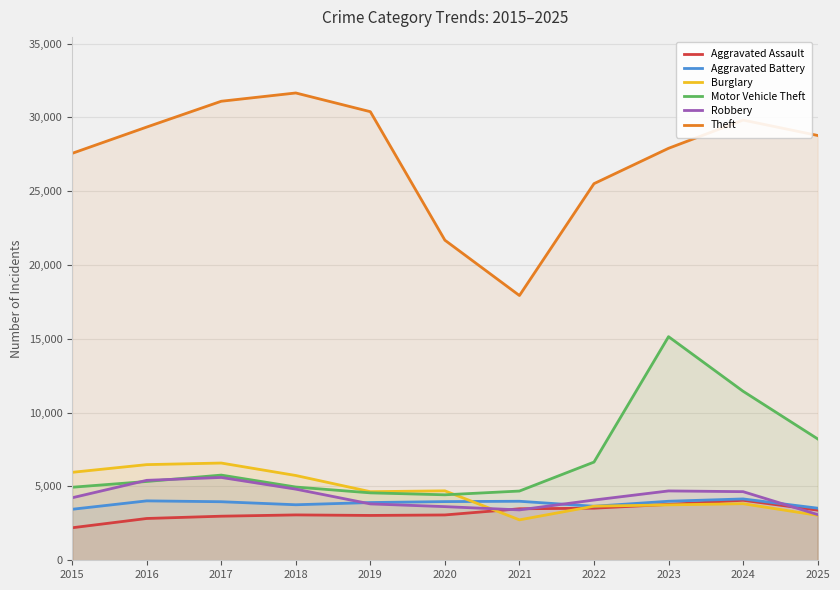

What is the spread (max minus min) of values at 2025?

25730